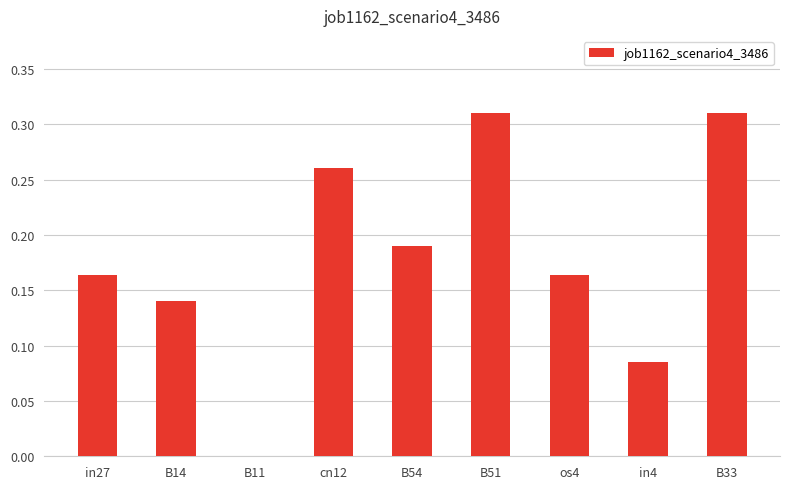

Is it true that the value at B11 is 0.0?

True